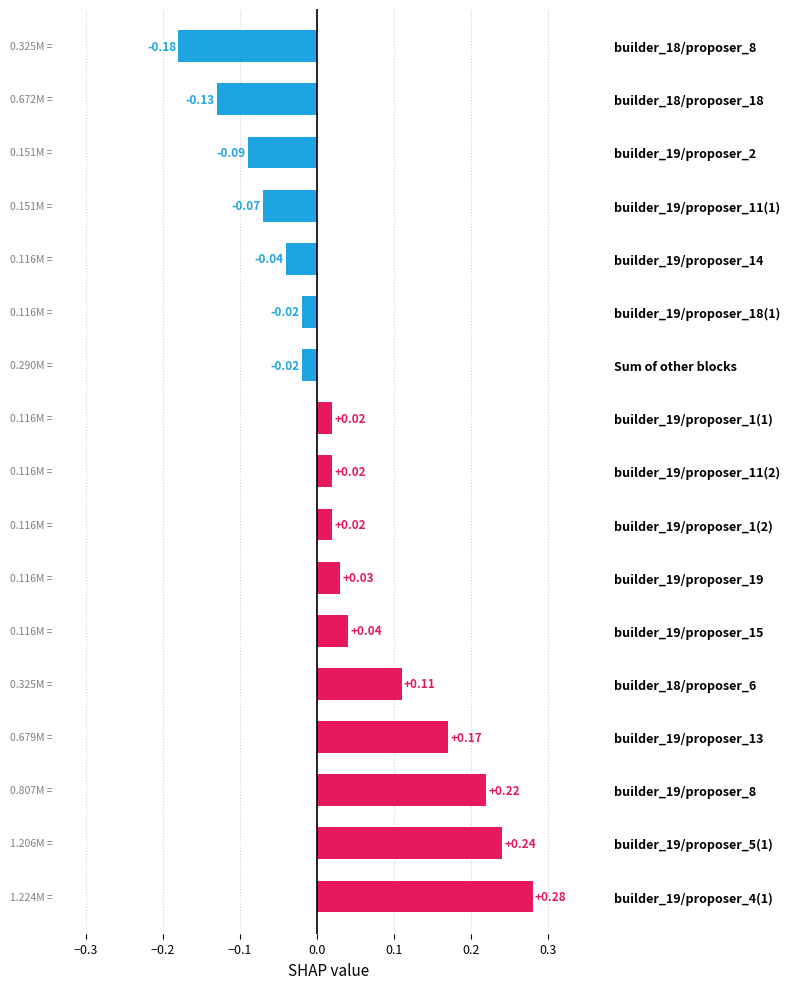

How many values exceed 0?

10